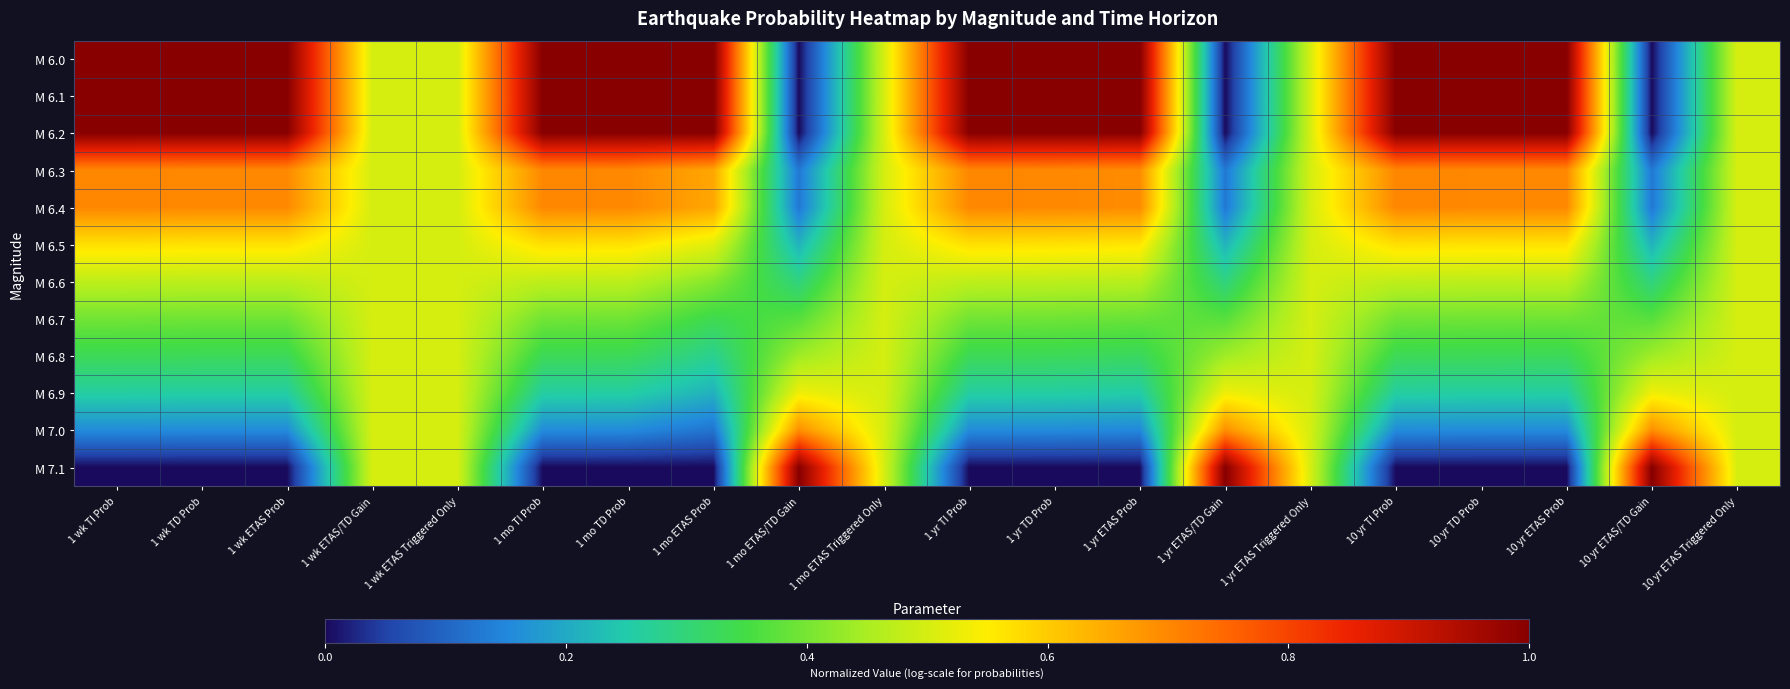

Reading left to right, extract all data points from this chart.

M 6.0: 1 wk TI Prob=1.0	1 wk TD Prob=1.0	1 wk ETAS Prob=1.0	1 wk ETAS/TD Gain=0.5	1 wk ETAS Triggered Only=0.5	1 mo TI Prob=1.0	1 mo TD Prob=1.0	1 mo ETAS Prob=1.0	1 mo ETAS/TD Gain=0.0	1 mo ETAS Triggered Only=0.5	1 yr TI Prob=1.0	1 yr TD Prob=1.0	1 yr ETAS Prob=1.0	1 yr ETAS/TD Gain=0.0	1 yr ETAS Triggered Only=0.5	10 yr TI Prob=1.0	10 yr TD Prob=1.0	10 yr ETAS Prob=1.0	10 yr ETAS/TD Gain=0.0	10 yr ETAS Triggered Only=0.5
M 6.1: 1 wk TI Prob=1.0	1 wk TD Prob=1.0	1 wk ETAS Prob=1.0	1 wk ETAS/TD Gain=0.5	1 wk ETAS Triggered Only=0.5	1 mo TI Prob=1.0	1 mo TD Prob=1.0	1 mo ETAS Prob=1.0	1 mo ETAS/TD Gain=0.0	1 mo ETAS Triggered Only=0.5	1 yr TI Prob=1.0	1 yr TD Prob=1.0	1 yr ETAS Prob=1.0	1 yr ETAS/TD Gain=0.0	1 yr ETAS Triggered Only=0.5	10 yr TI Prob=1.0	10 yr TD Prob=1.0	10 yr ETAS Prob=1.0	10 yr ETAS/TD Gain=0.0	10 yr ETAS Triggered Only=0.5
M 6.2: 1 wk TI Prob=1.0	1 wk TD Prob=1.0	1 wk ETAS Prob=1.0	1 wk ETAS/TD Gain=0.5	1 wk ETAS Triggered Only=0.5	1 mo TI Prob=1.0	1 mo TD Prob=1.0	1 mo ETAS Prob=1.0	1 mo ETAS/TD Gain=0.0	1 mo ETAS Triggered Only=0.5	1 yr TI Prob=1.0	1 yr TD Prob=1.0	1 yr ETAS Prob=1.0	1 yr ETAS/TD Gain=0.0	1 yr ETAS Triggered Only=0.5	10 yr TI Prob=1.0	10 yr TD Prob=1.0	10 yr ETAS Prob=1.0	10 yr ETAS/TD Gain=0.0	10 yr ETAS Triggered Only=0.5
M 6.3: 1 wk TI Prob=0.7	1 wk TD Prob=0.7	1 wk ETAS Prob=0.7	1 wk ETAS/TD Gain=0.5	1 wk ETAS Triggered Only=0.5	1 mo TI Prob=0.7	1 mo TD Prob=0.7	1 mo ETAS Prob=0.7	1 mo ETAS/TD Gain=0.1	1 mo ETAS Triggered Only=0.5	1 yr TI Prob=0.7	1 yr TD Prob=0.7	1 yr ETAS Prob=0.7	1 yr ETAS/TD Gain=0.1	1 yr ETAS Triggered Only=0.5	10 yr TI Prob=0.7	10 yr TD Prob=0.7	10 yr ETAS Prob=0.7	10 yr ETAS/TD Gain=0.1	10 yr ETAS Triggered Only=0.5
M 6.4: 1 wk TI Prob=0.7	1 wk TD Prob=0.7	1 wk ETAS Prob=0.7	1 wk ETAS/TD Gain=0.5	1 wk ETAS Triggered Only=0.5	1 mo TI Prob=0.7	1 mo TD Prob=0.7	1 mo ETAS Prob=0.7	1 mo ETAS/TD Gain=0.1	1 mo ETAS Triggered Only=0.5	1 yr TI Prob=0.7	1 yr TD Prob=0.7	1 yr ETAS Prob=0.7	1 yr ETAS/TD Gain=0.1	1 yr ETAS Triggered Only=0.5	10 yr TI Prob=0.7	10 yr TD Prob=0.7	10 yr ETAS Prob=0.7	10 yr ETAS/TD Gain=0.1	10 yr ETAS Triggered Only=0.5
M 6.5: 1 wk TI Prob=0.6	1 wk TD Prob=0.6	1 wk ETAS Prob=0.6	1 wk ETAS/TD Gain=0.5	1 wk ETAS Triggered Only=0.5	1 mo TI Prob=0.6	1 mo TD Prob=0.6	1 mo ETAS Prob=0.5	1 mo ETAS/TD Gain=0.2	1 mo ETAS Triggered Only=0.5	1 yr TI Prob=0.6	1 yr TD Prob=0.6	1 yr ETAS Prob=0.6	1 yr ETAS/TD Gain=0.2	1 yr ETAS Triggered Only=0.5	10 yr TI Prob=0.6	10 yr TD Prob=0.6	10 yr ETAS Prob=0.6	10 yr ETAS/TD Gain=0.2	10 yr ETAS Triggered Only=0.5
M 6.6: 1 wk TI Prob=0.5	1 wk TD Prob=0.5	1 wk ETAS Prob=0.5	1 wk ETAS/TD Gain=0.5	1 wk ETAS Triggered Only=0.5	1 mo TI Prob=0.5	1 mo TD Prob=0.5	1 mo ETAS Prob=0.4	1 mo ETAS/TD Gain=0.3	1 mo ETAS Triggered Only=0.5	1 yr TI Prob=0.5	1 yr TD Prob=0.5	1 yr ETAS Prob=0.5	1 yr ETAS/TD Gain=0.3	1 yr ETAS Triggered Only=0.5	10 yr TI Prob=0.5	10 yr TD Prob=0.5	10 yr ETAS Prob=0.5	10 yr ETAS/TD Gain=0.3	10 yr ETAS Triggered Only=0.5
M 6.7: 1 wk TI Prob=0.4	1 wk TD Prob=0.4	1 wk ETAS Prob=0.4	1 wk ETAS/TD Gain=0.5	1 wk ETAS Triggered Only=0.5	1 mo TI Prob=0.4	1 mo TD Prob=0.4	1 mo ETAS Prob=0.3	1 mo ETAS/TD Gain=0.4	1 mo ETAS Triggered Only=0.5	1 yr TI Prob=0.4	1 yr TD Prob=0.4	1 yr ETAS Prob=0.4	1 yr ETAS/TD Gain=0.4	1 yr ETAS Triggered Only=0.5	10 yr TI Prob=0.4	10 yr TD Prob=0.4	10 yr ETAS Prob=0.4	10 yr ETAS/TD Gain=0.4	10 yr ETAS Triggered Only=0.5
M 6.8: 1 wk TI Prob=0.3	1 wk TD Prob=0.3	1 wk ETAS Prob=0.3	1 wk ETAS/TD Gain=0.5	1 wk ETAS Triggered Only=0.5	1 mo TI Prob=0.3	1 mo TD Prob=0.3	1 mo ETAS Prob=0.3	1 mo ETAS/TD Gain=0.4	1 mo ETAS Triggered Only=0.5	1 yr TI Prob=0.3	1 yr TD Prob=0.3	1 yr ETAS Prob=0.3	1 yr ETAS/TD Gain=0.4	1 yr ETAS Triggered Only=0.5	10 yr TI Prob=0.3	10 yr TD Prob=0.3	10 yr ETAS Prob=0.3	10 yr ETAS/TD Gain=0.4	10 yr ETAS Triggered Only=0.5
M 6.9: 1 wk TI Prob=0.3	1 wk TD Prob=0.3	1 wk ETAS Prob=0.3	1 wk ETAS/TD Gain=0.5	1 wk ETAS Triggered Only=0.5	1 mo TI Prob=0.3	1 mo TD Prob=0.3	1 mo ETAS Prob=0.2	1 mo ETAS/TD Gain=0.5	1 mo ETAS Triggered Only=0.5	1 yr TI Prob=0.3	1 yr TD Prob=0.3	1 yr ETAS Prob=0.3	1 yr ETAS/TD Gain=0.5	1 yr ETAS Triggered Only=0.5	10 yr TI Prob=0.3	10 yr TD Prob=0.3	10 yr ETAS Prob=0.3	10 yr ETAS/TD Gain=0.5	10 yr ETAS Triggered Only=0.5
M 7.0: 1 wk TI Prob=0.2	1 wk TD Prob=0.2	1 wk ETAS Prob=0.2	1 wk ETAS/TD Gain=0.5	1 wk ETAS Triggered Only=0.5	1 mo TI Prob=0.2	1 mo TD Prob=0.2	1 mo ETAS Prob=0.1	1 mo ETAS/TD Gain=0.7	1 mo ETAS Triggered Only=0.5	1 yr TI Prob=0.2	1 yr TD Prob=0.2	1 yr ETAS Prob=0.2	1 yr ETAS/TD Gain=0.7	1 yr ETAS Triggered Only=0.5	10 yr TI Prob=0.2	10 yr TD Prob=0.2	10 yr ETAS Prob=0.2	10 yr ETAS/TD Gain=0.7	10 yr ETAS Triggered Only=0.5
M 7.1: 1 wk TI Prob=0.0	1 wk TD Prob=0.0	1 wk ETAS Prob=0.0	1 wk ETAS/TD Gain=0.5	1 wk ETAS Triggered Only=0.5	1 mo TI Prob=0.0	1 mo TD Prob=0.0	1 mo ETAS Prob=0.0	1 mo ETAS/TD Gain=1.0	1 mo ETAS Triggered Only=0.5	1 yr TI Prob=0.0	1 yr TD Prob=0.0	1 yr ETAS Prob=0.0	1 yr ETAS/TD Gain=1.0	1 yr ETAS Triggered Only=0.5	10 yr TI Prob=0.0	10 yr TD Prob=0.0	10 yr ETAS Prob=0.0	10 yr ETAS/TD Gain=1.0	10 yr ETAS Triggered Only=0.5